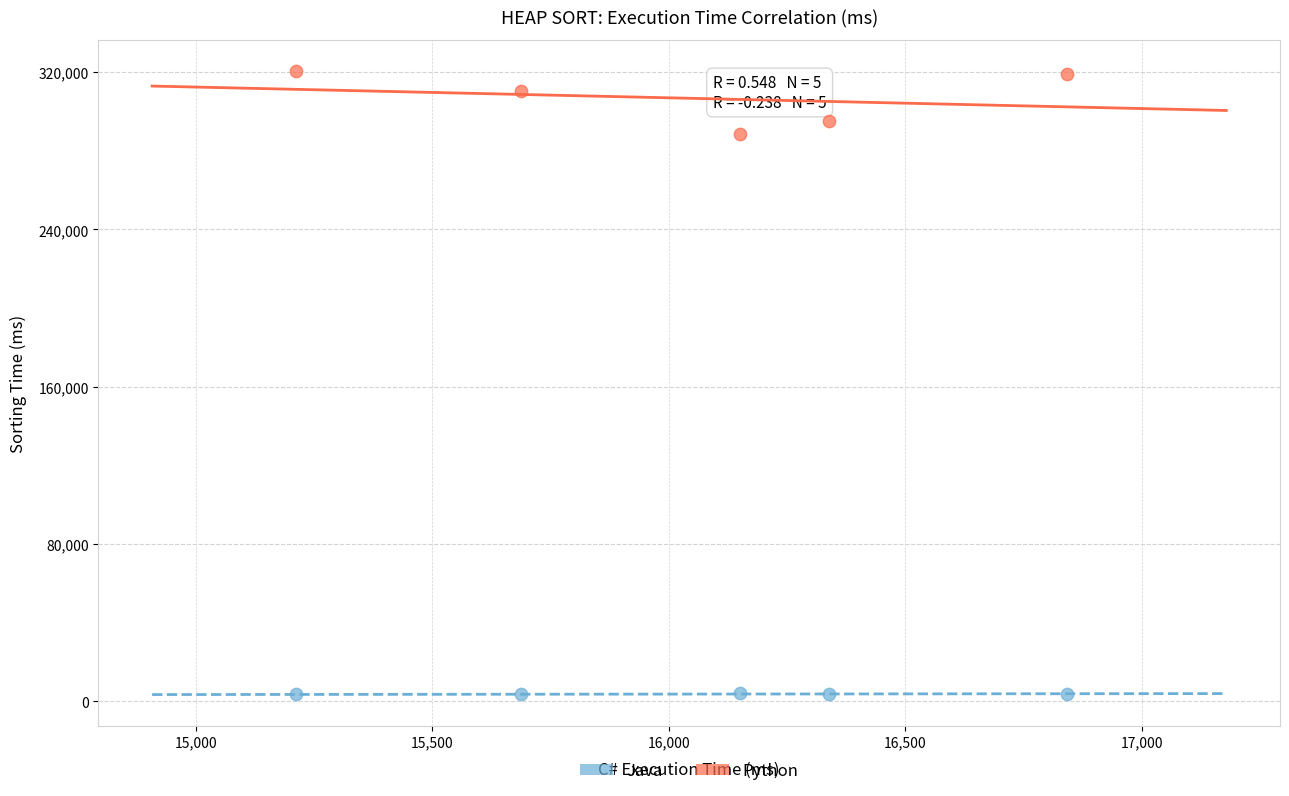

Which series contains the highest Y value?

Python